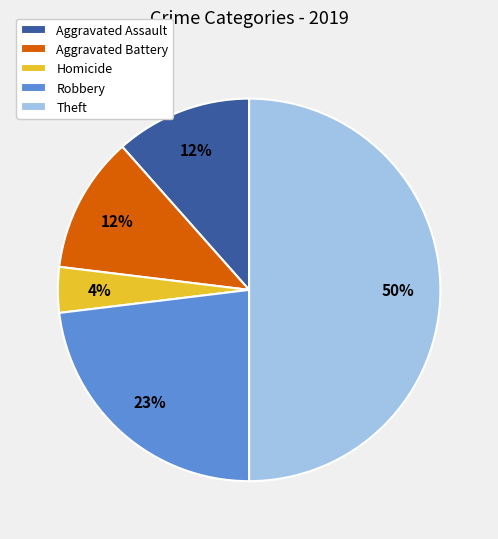

To the nearest percent, what portion does Aggravated Battery represent?

12%